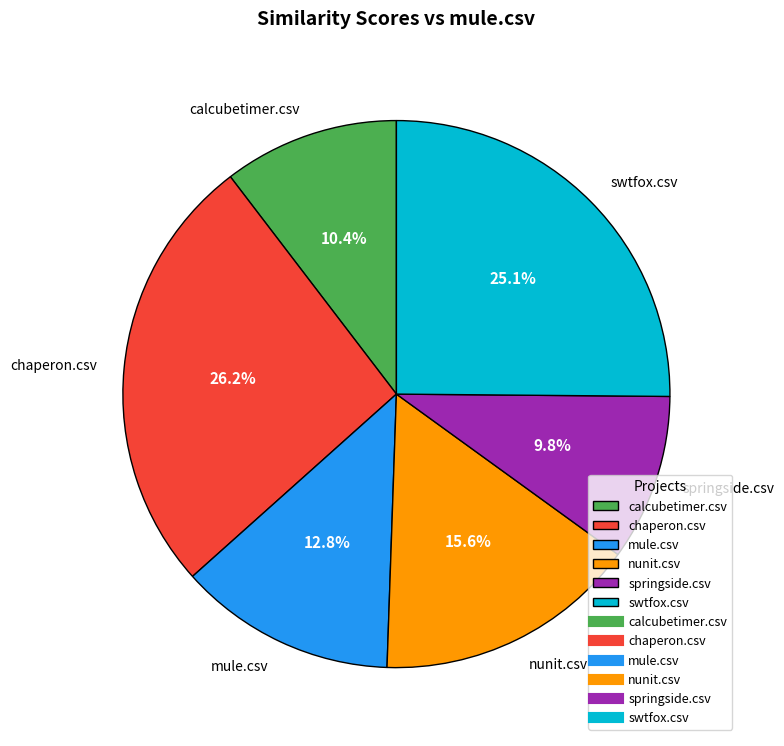

To the nearest percent, what is the combined percentage of swtfox.csv and calcubetimer.csv?

36%